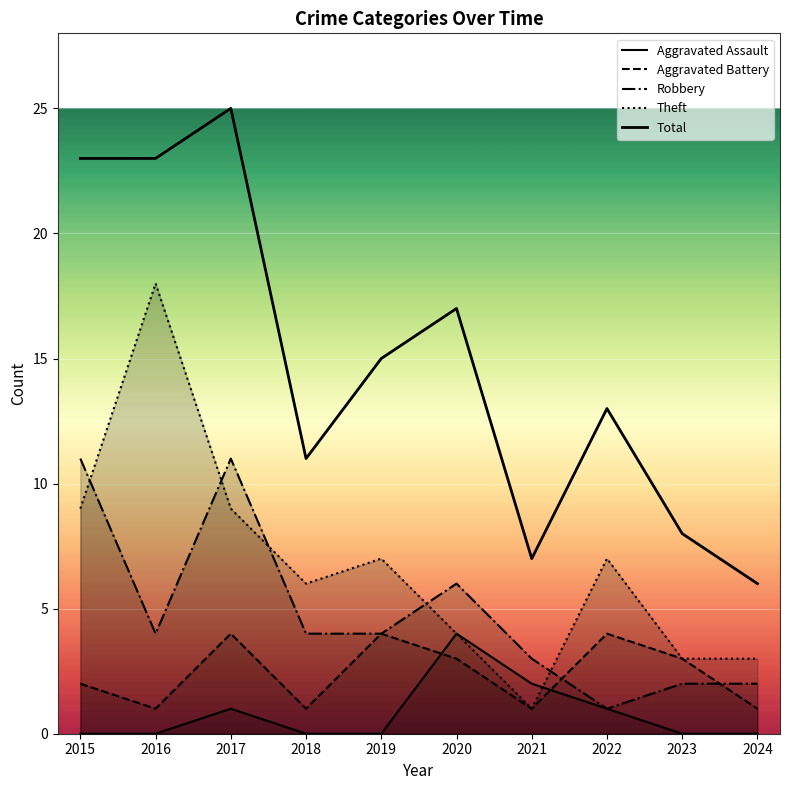

Which series changed the most between 2017 and 2021?

Total